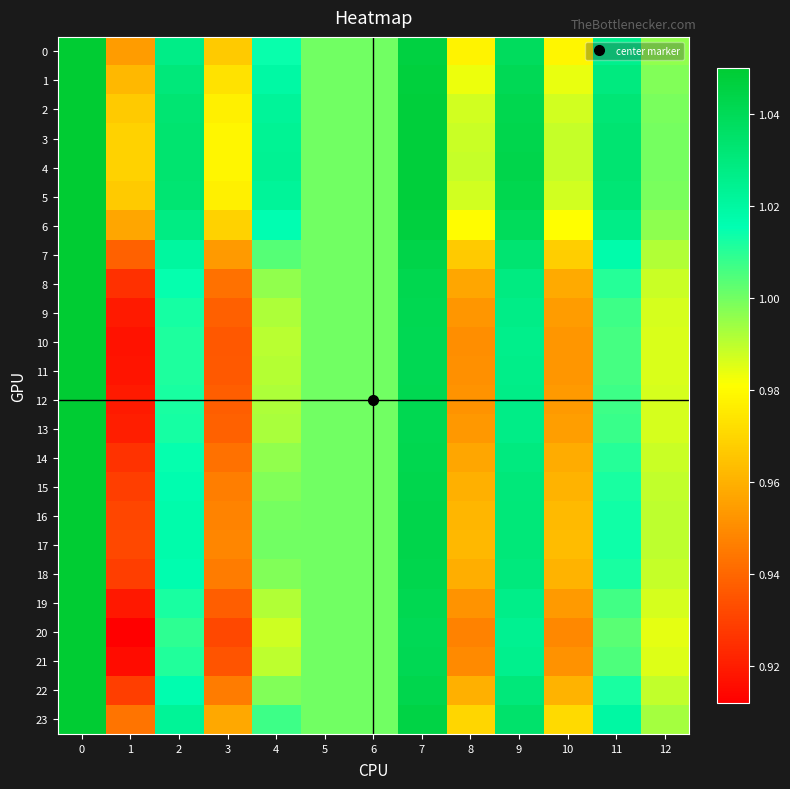

Rank the series at 0 from lowest to highest value.

0, 1, 2, 3, 4, 5, 6, 7, 8, 9, 10, 11, 12, 13, 14, 15, 16, 17, 18, 19, 20, 21, 22, 23